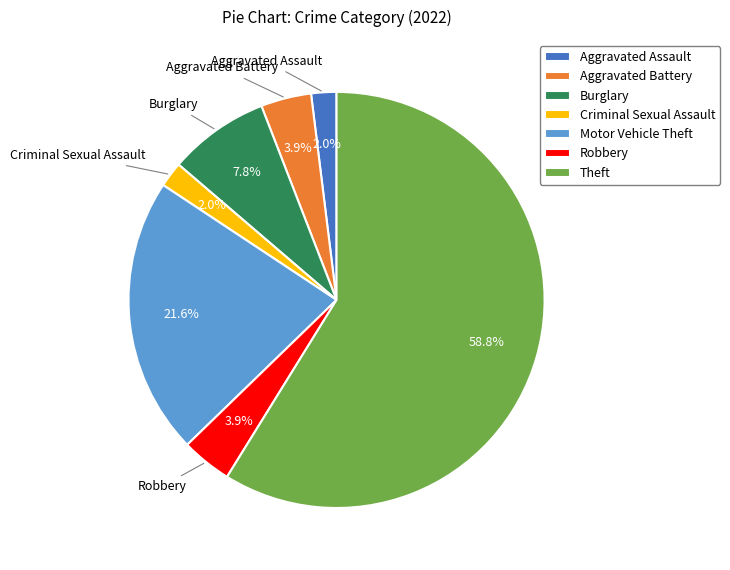

Does Aggravated Assault represent more than half of the total?

No